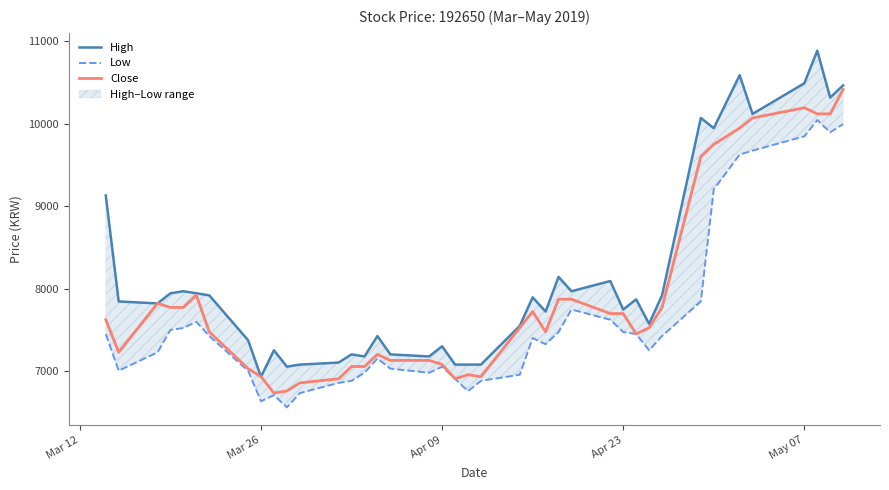

What is the lowest value of the Close series?

6731